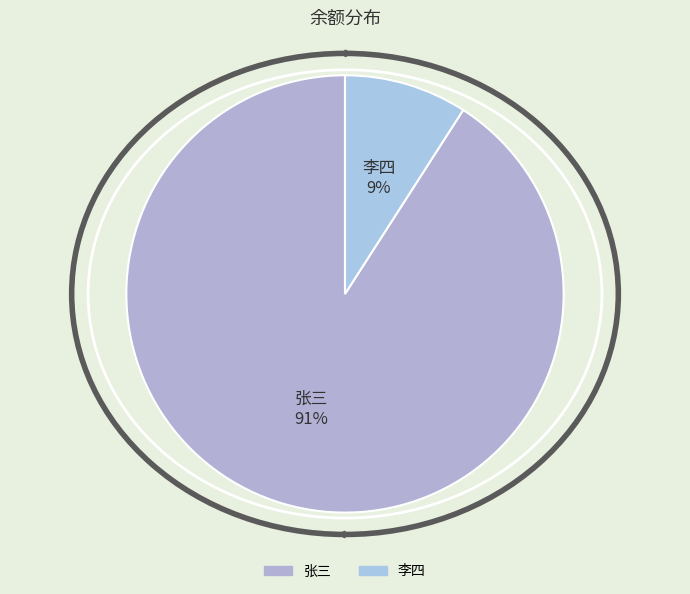

Is the sum of 李四 and 张三 greater than half?

Yes